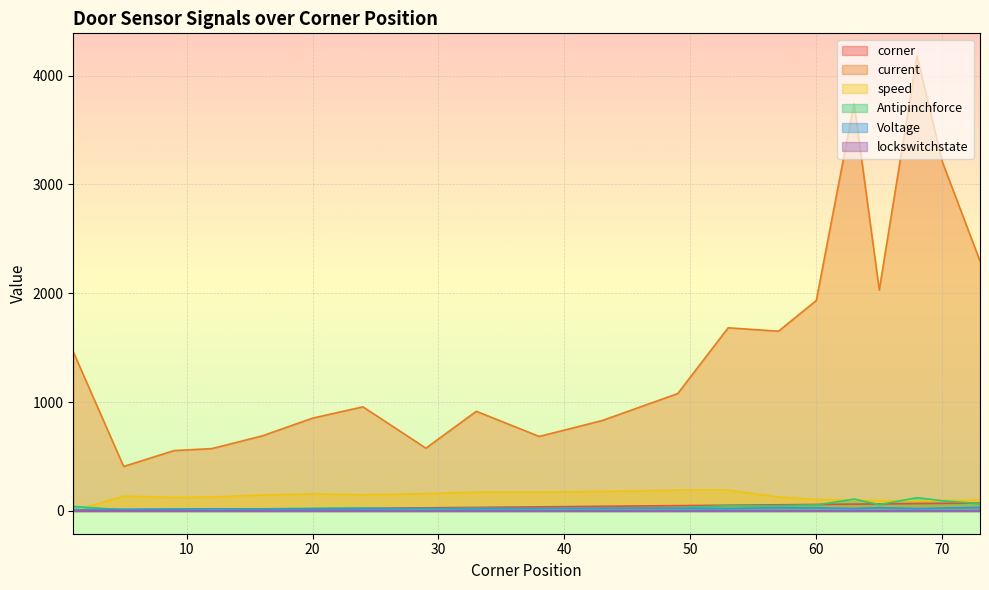

Which series has the largest range (max minus min)?

current